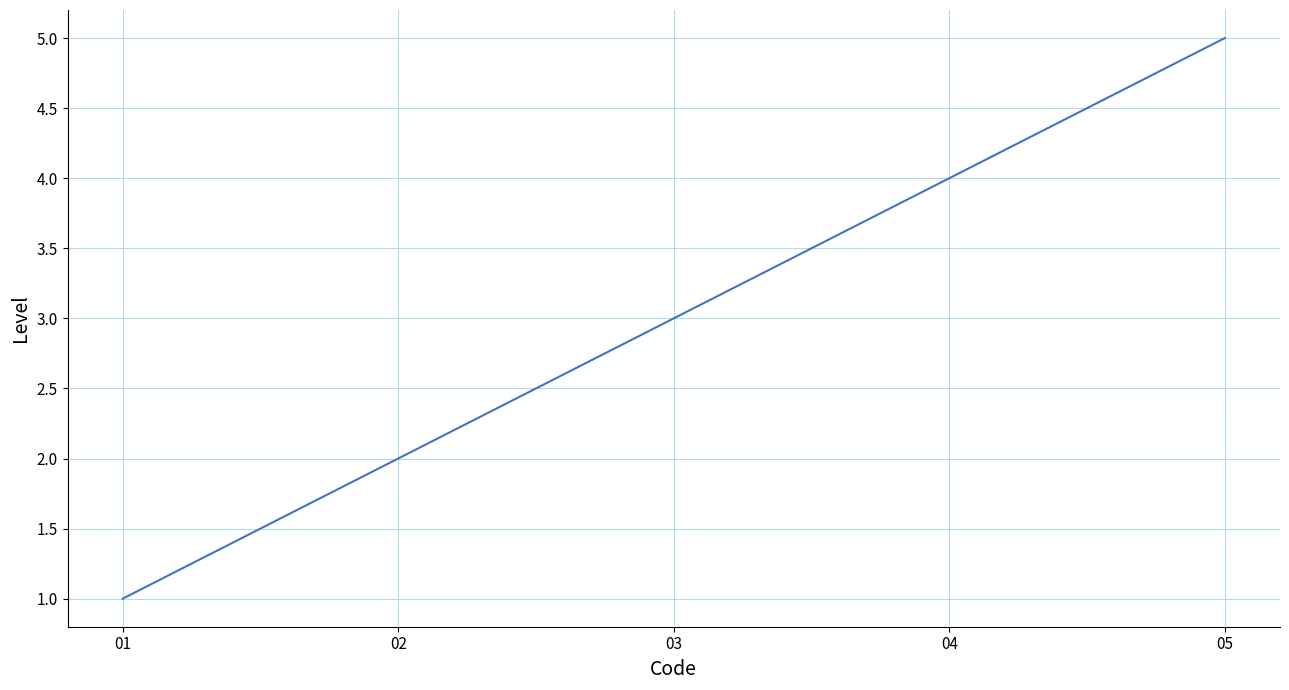

Which category has the lowest value across all series?

01